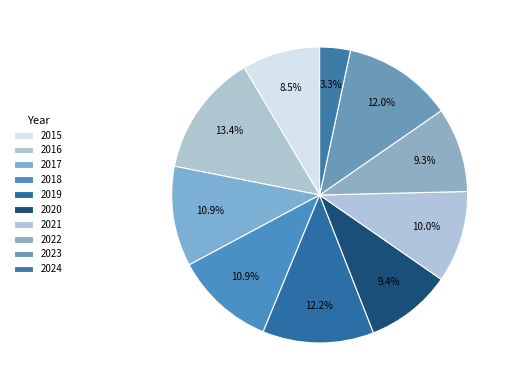

How many segments does this pie chart have?

10